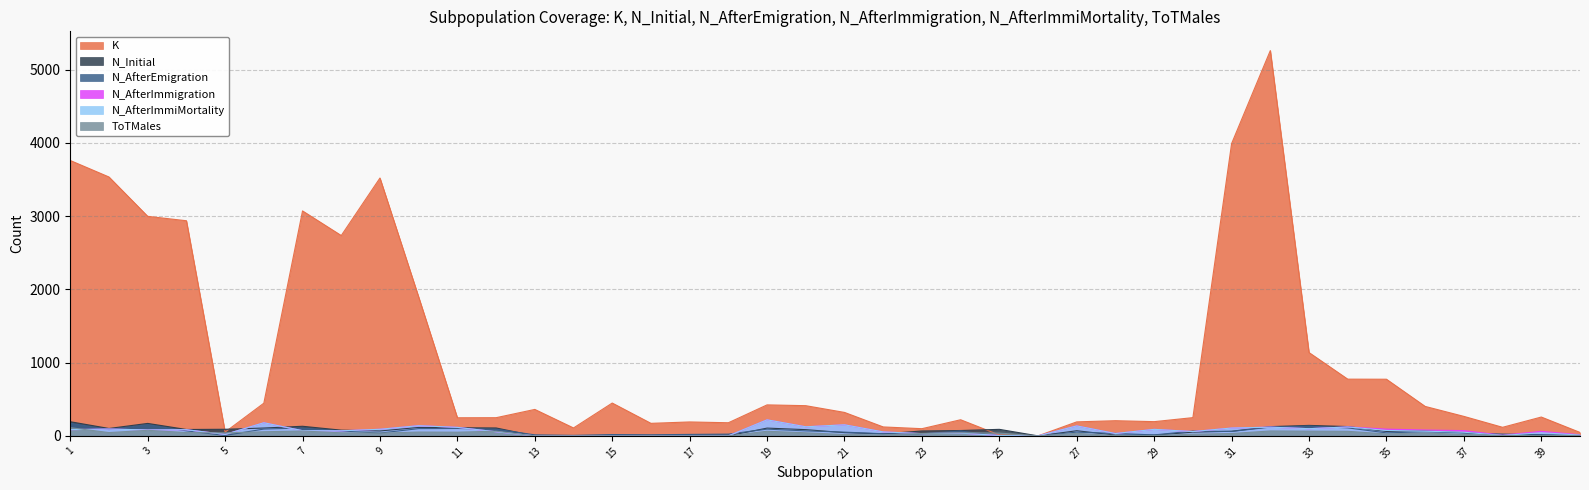

How many data points in ToTMales are less than 37?

20